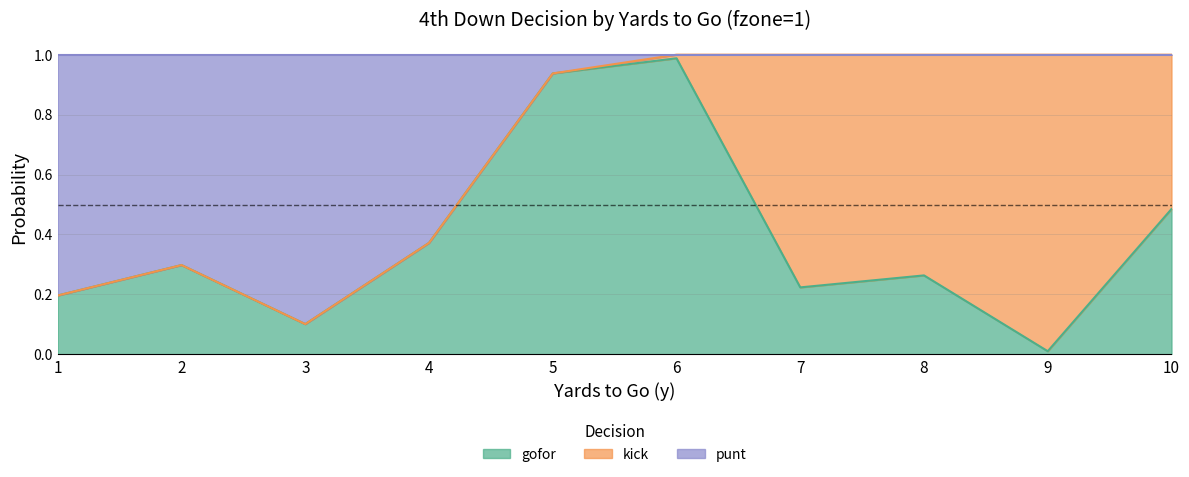

What are all the series names shown in the legend?

gofor, kick, punt